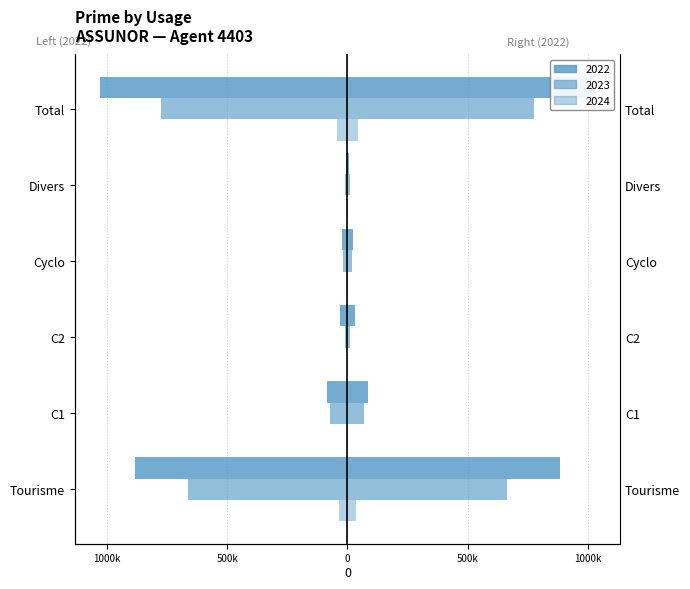

What are all the series names shown in the legend?

2022, 2023, 2024